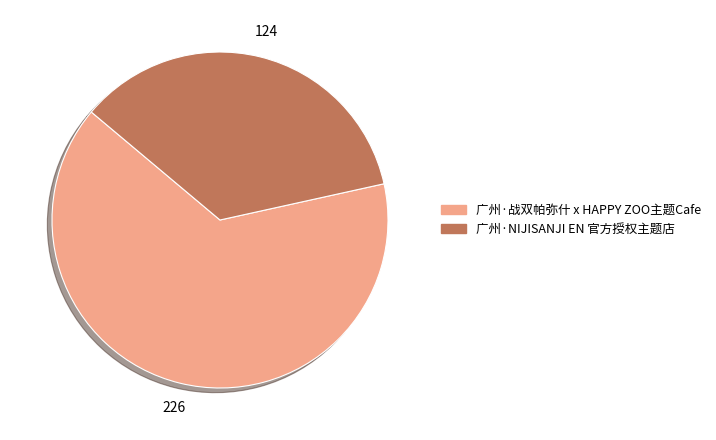

Is it true that 广州·NIJISANJI EN 官方授权主题店 is 24% of the pie?

False